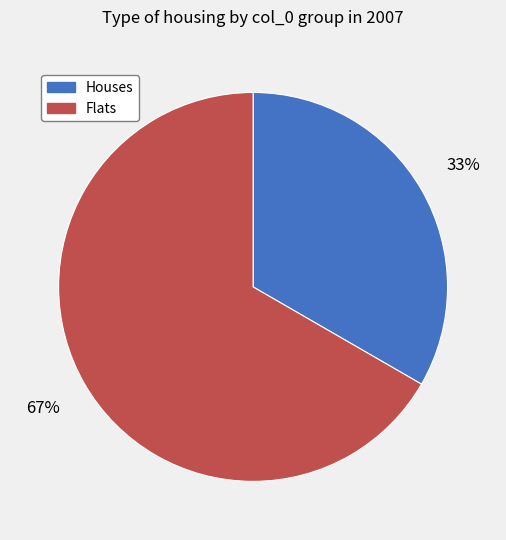

To the nearest percent, what is the average slice percentage?

50%